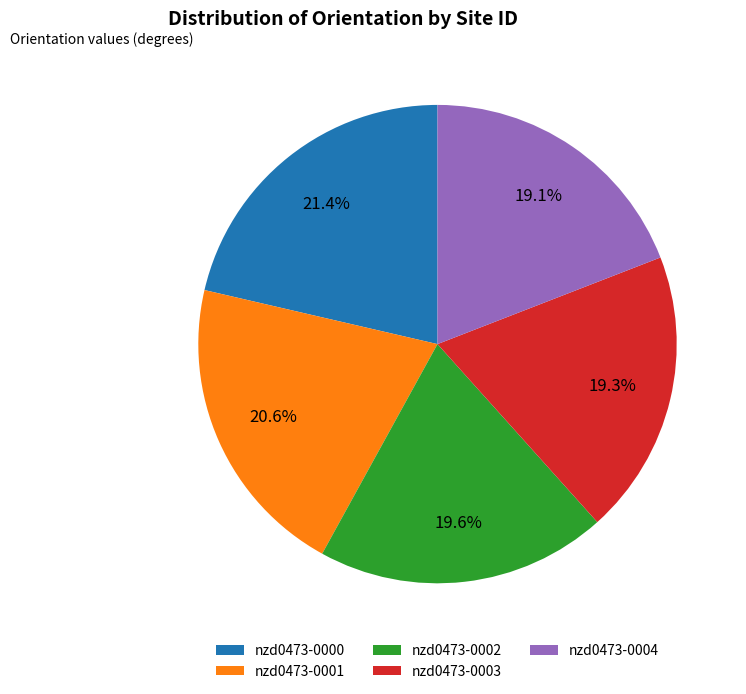

To the nearest percent, what is the combined percentage of nzd0473-0001 and nzd0473-0004?

40%